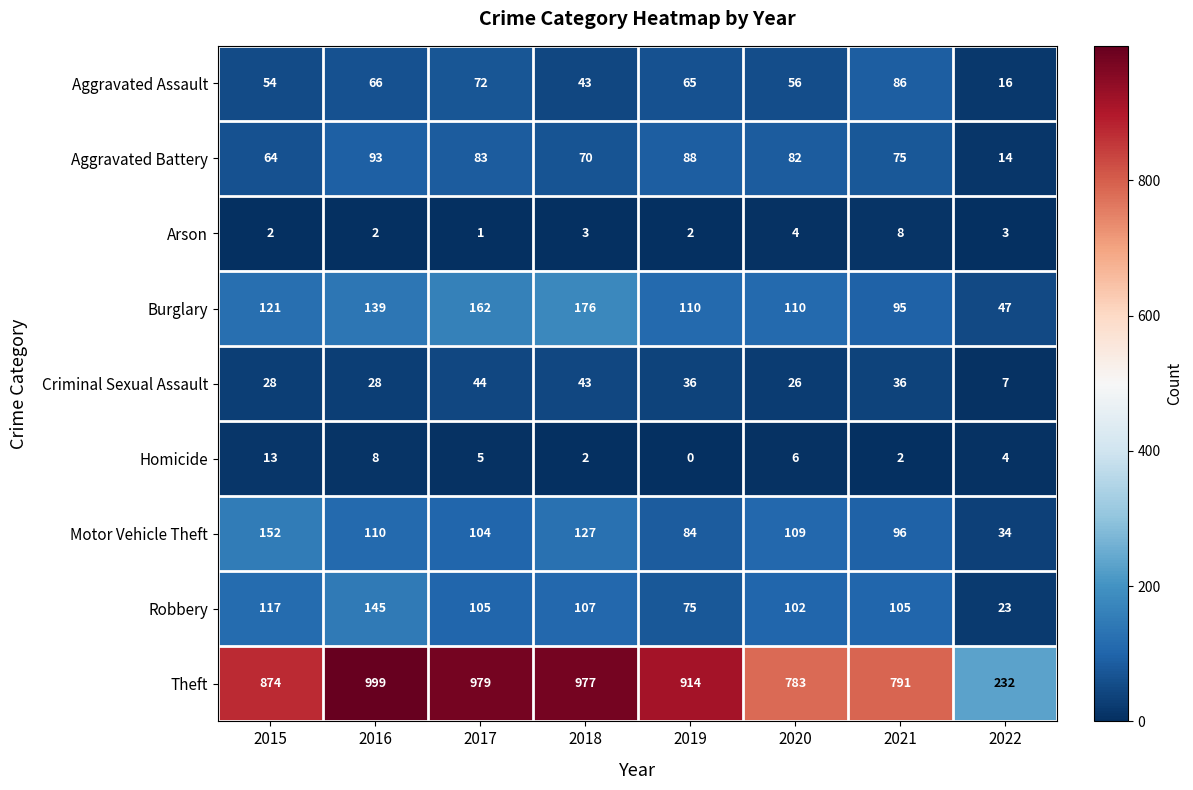

Is it true that Motor Vehicle Theft equals 34 at 2022?

True